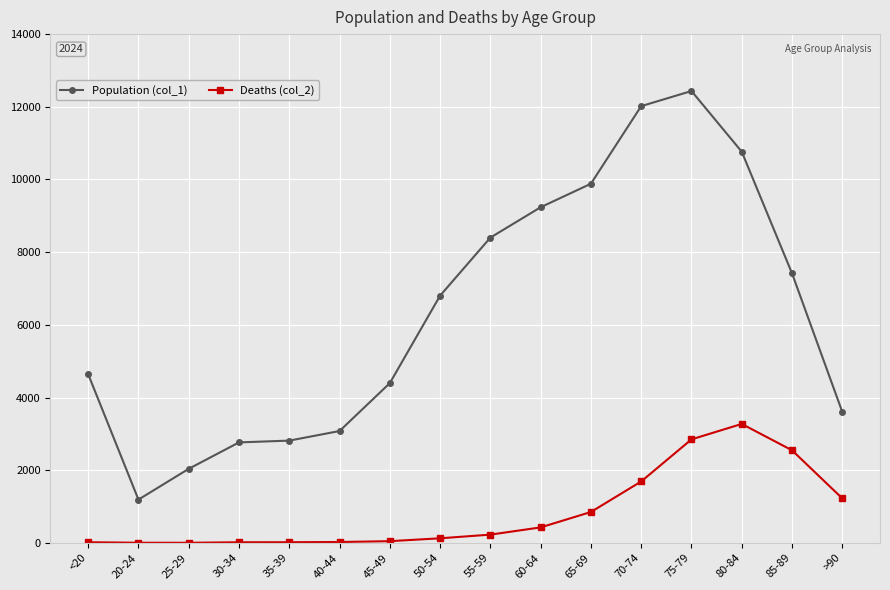

What is the difference between the maximum and minimum values in the Population (col_1) series?

11243